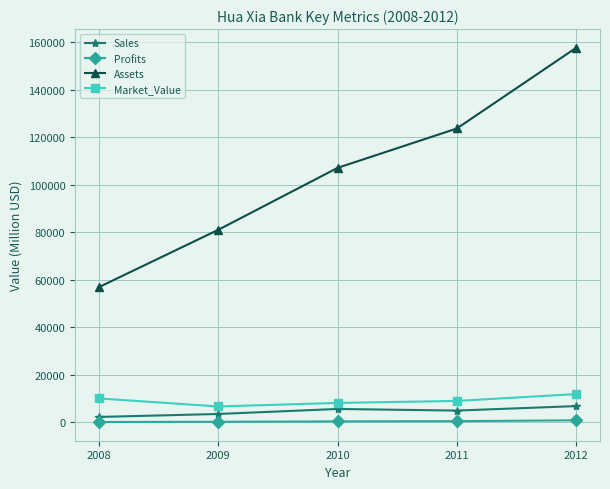

Which series has the largest range (max minus min)?

Assets